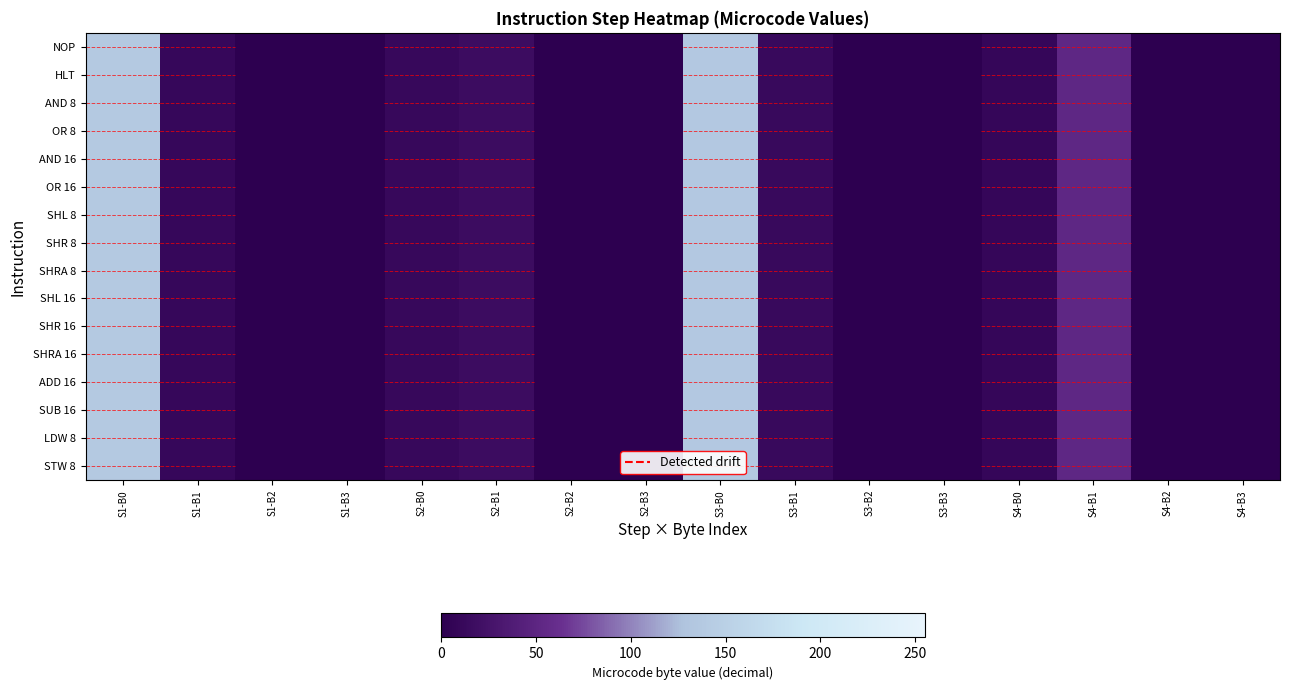

Which series has the largest total across all categories?

NOP